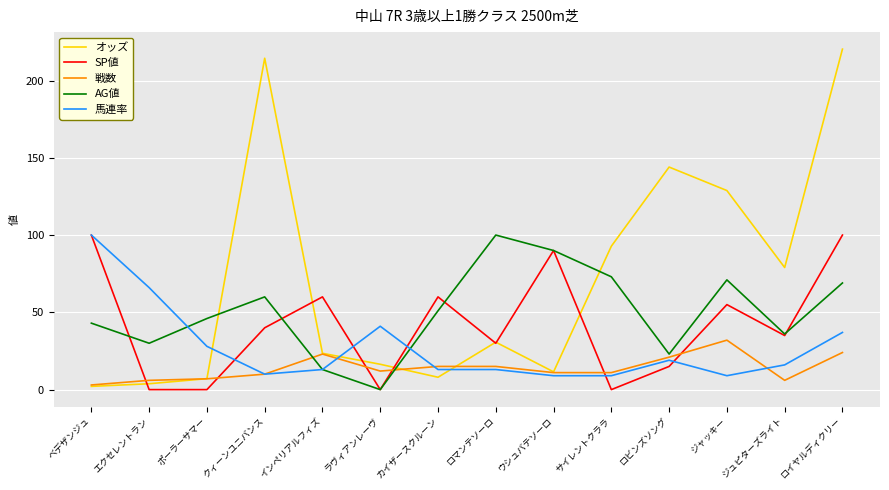

What is the maximum value for 馬連率?

100.0